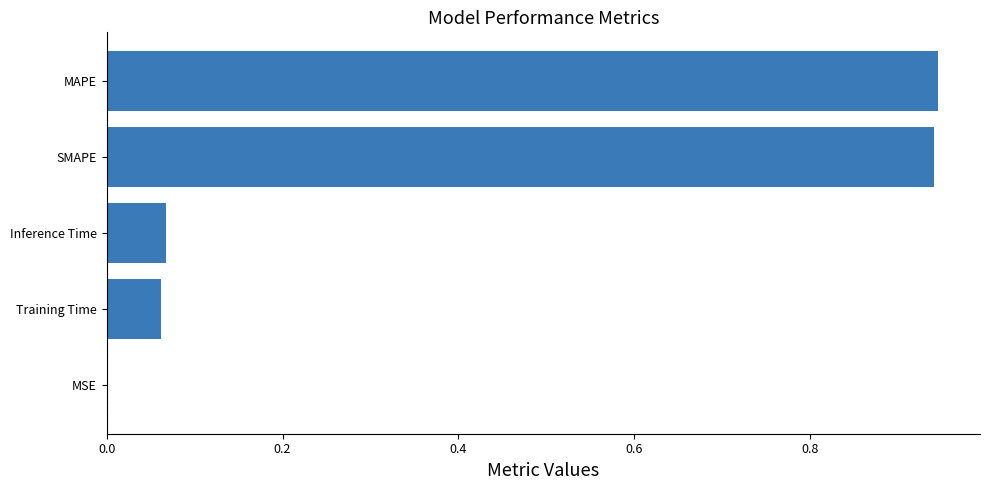

True or false: the data shows 0.5 at MAPE.

False